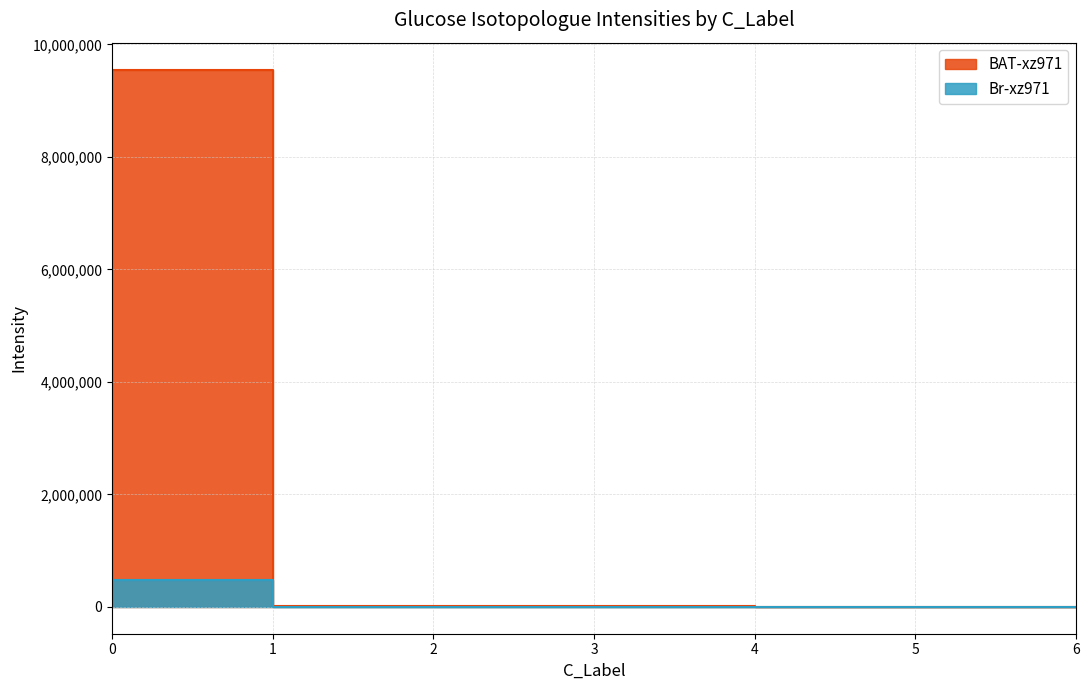

The value of BAT-xz971 at 5 is 0.0. True or false?

True